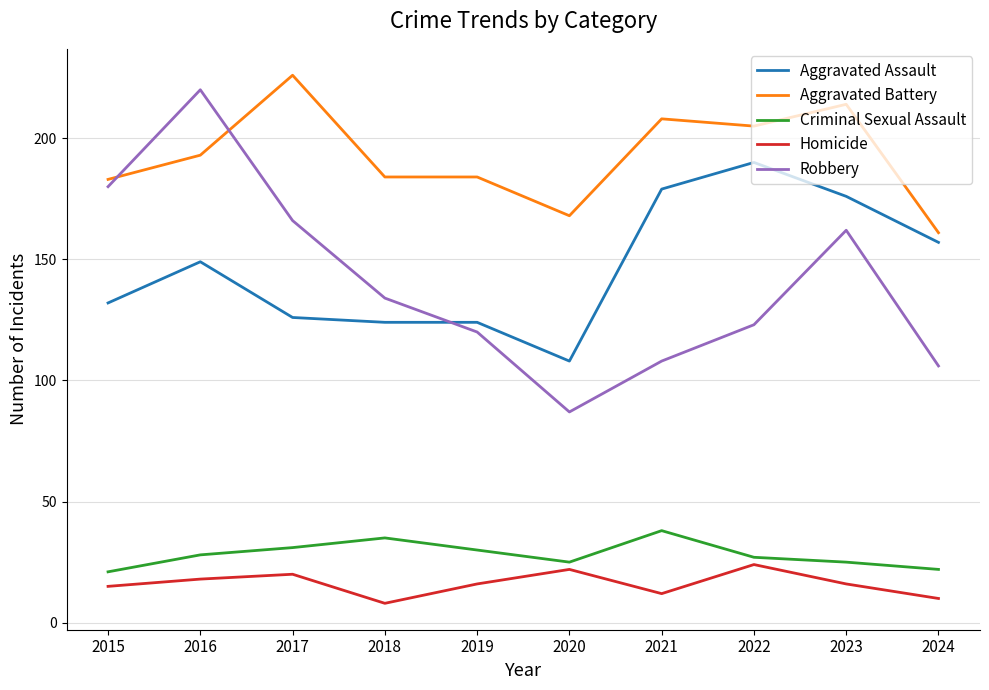

How many series are shown in this chart?

5